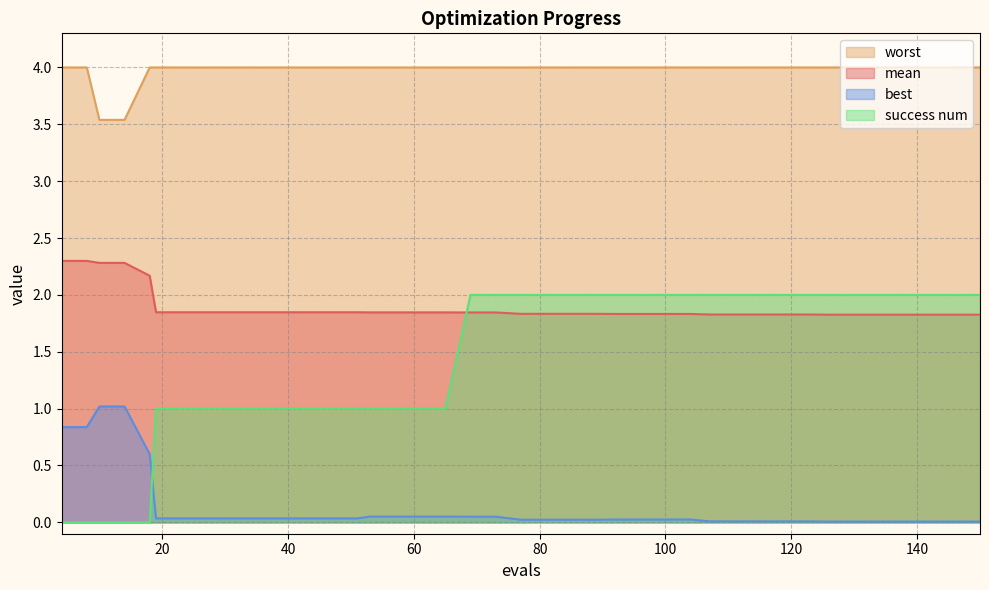

True or false: best and mean cross at least once.

False